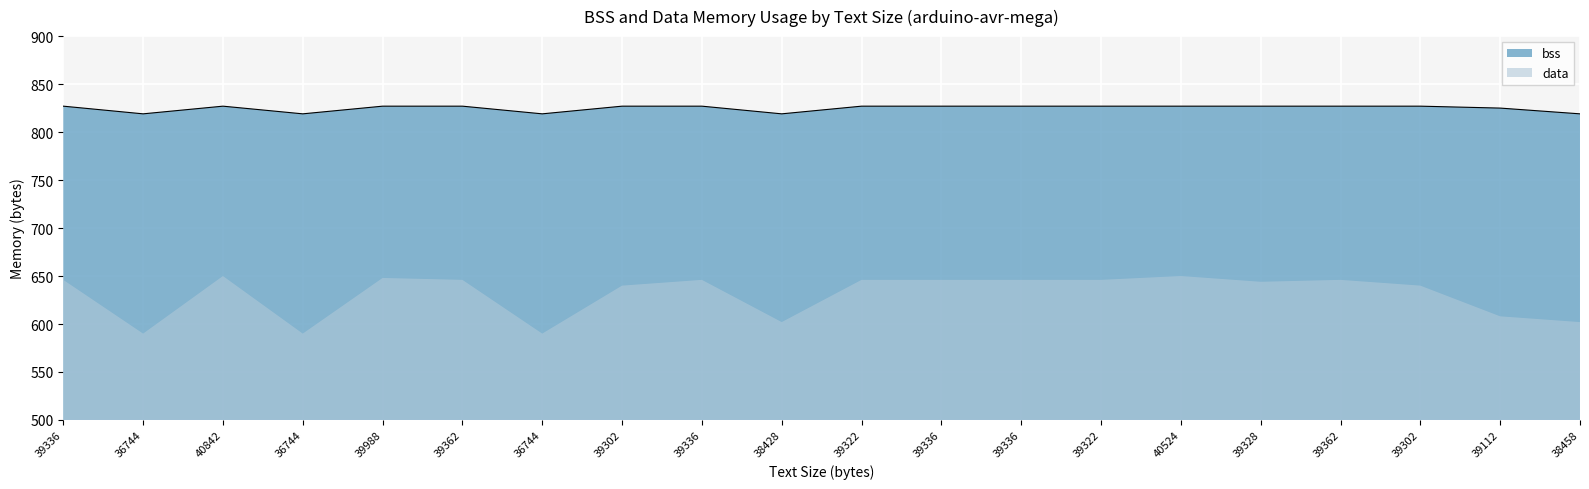

List the labels in order of value, smallest first.

36744, 36744, 36744, 38428, 38458, 39112, 39336, 40842, 39988, 39362, 39302, 39336, 39322, 39336, 39336, 39322, 40524, 39328, 39362, 39302